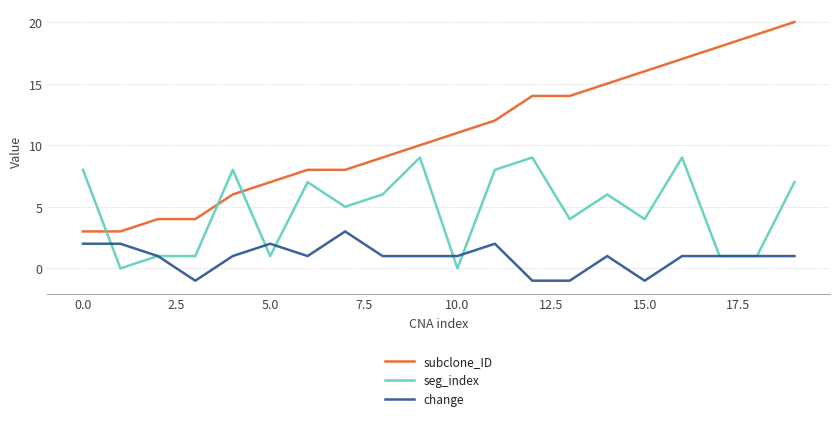

Which series has the largest total across all categories?

subclone_ID